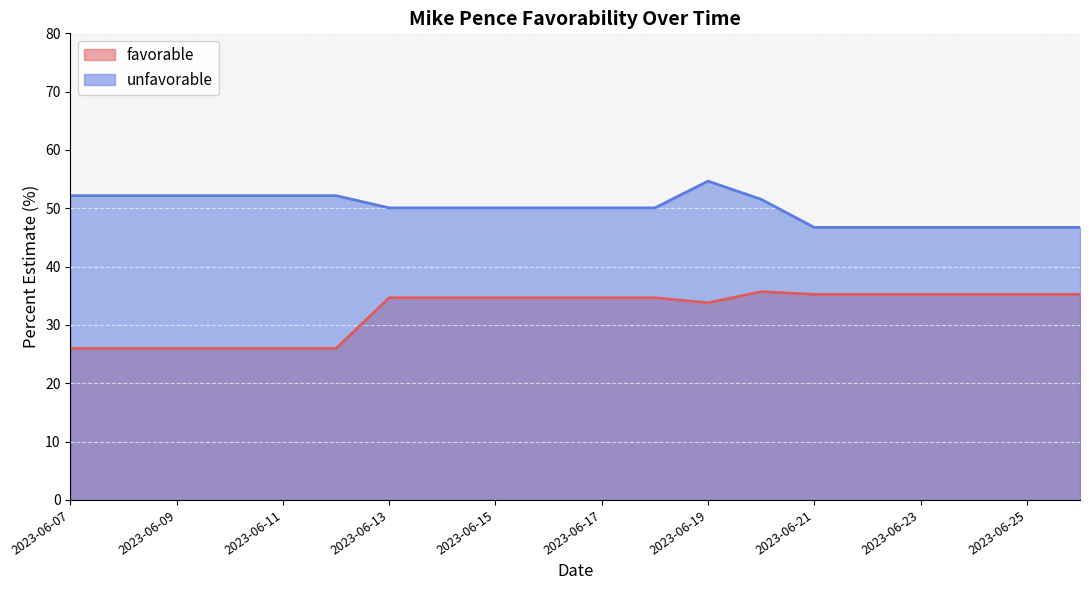

Reading left to right, extract all data points from this chart.

favorable: 26.0	26.0	26.0	26.0	26.0	26.0	34.7	34.7	34.7	34.7	34.7	34.7	33.8	35.7	35.2	35.2	35.2	35.2	35.2	35.2
unfavorable: 52.2	52.2	52.2	52.2	52.2	52.2	50.1	50.1	50.1	50.1	50.1	50.1	54.7	51.5	46.7	46.7	46.7	46.7	46.7	46.7